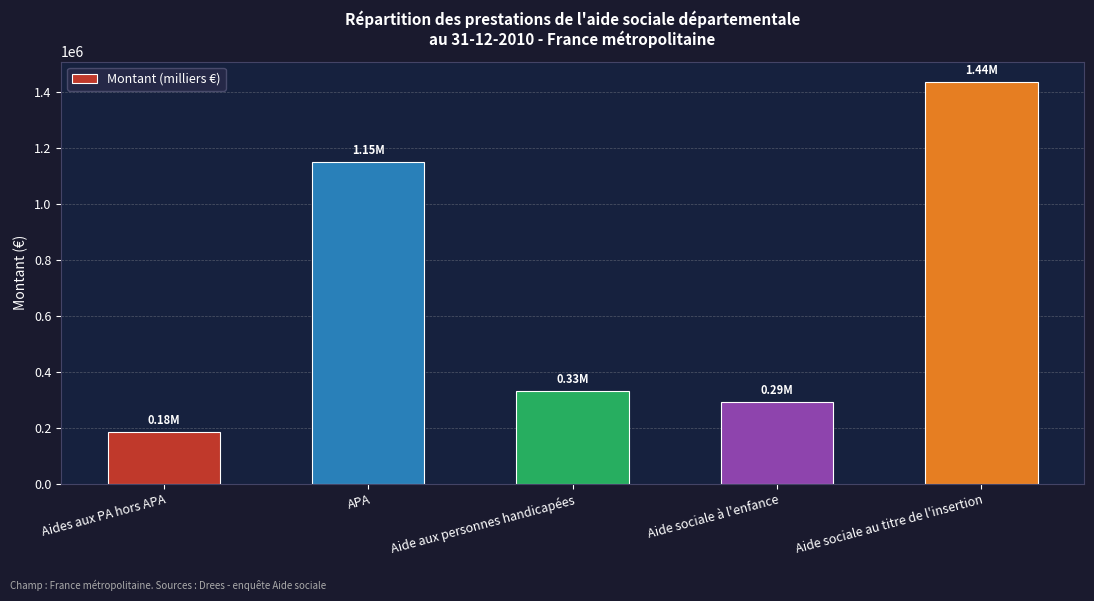

Reading left to right, what are all the values shown in this chart?

Aides aux PA hors APA=183132.8	APA=1147760.5	Aide aux personnes handicapées=331912.9	Aide sociale à l'enfance=290703.0	Aide sociale au titre de l'insertion=1435839.0